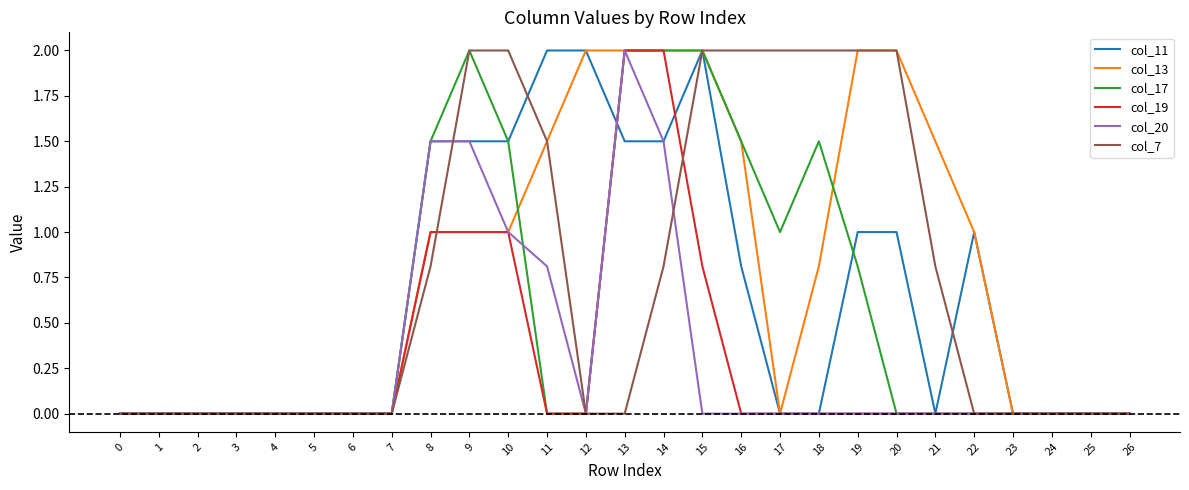

What is the maximum value for col_11?

2.0